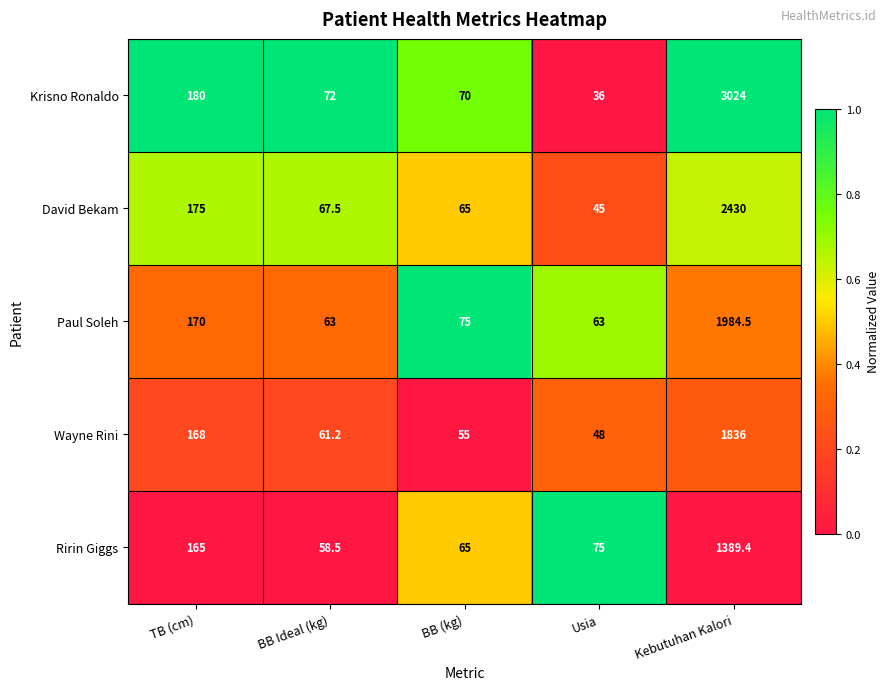

True or false: Krisno Ronaldo has a value of 36.0 at Usia.

True